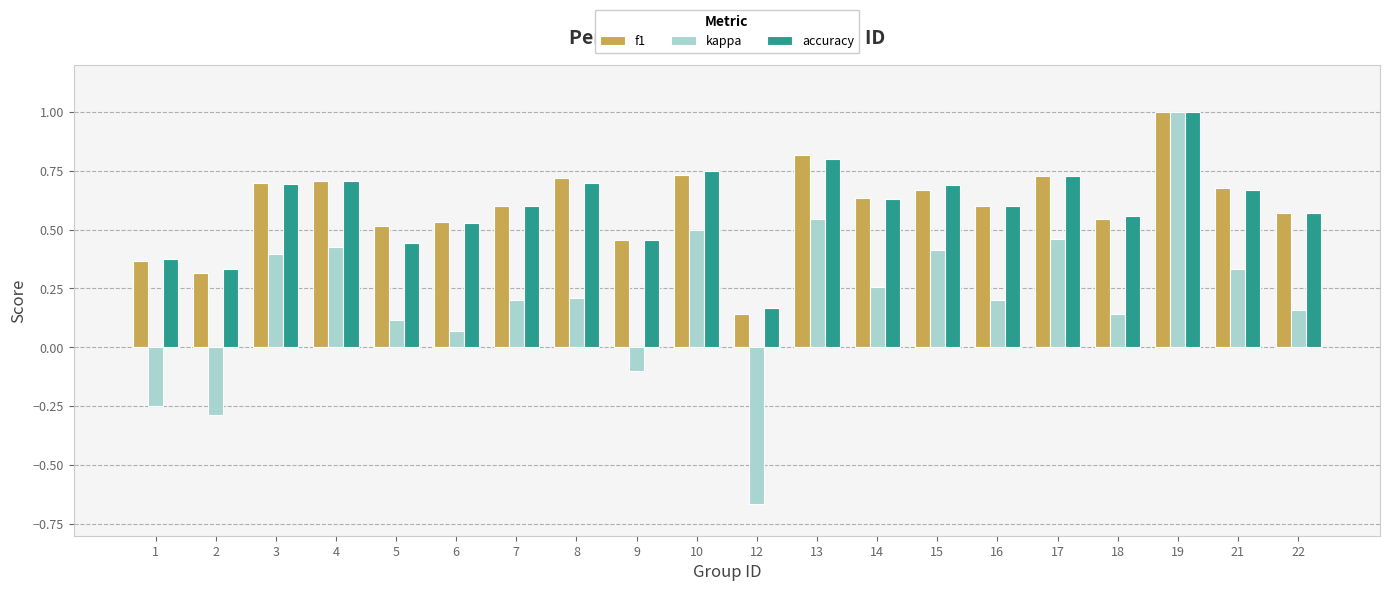

How many f1 values are between 0 and 1?

20